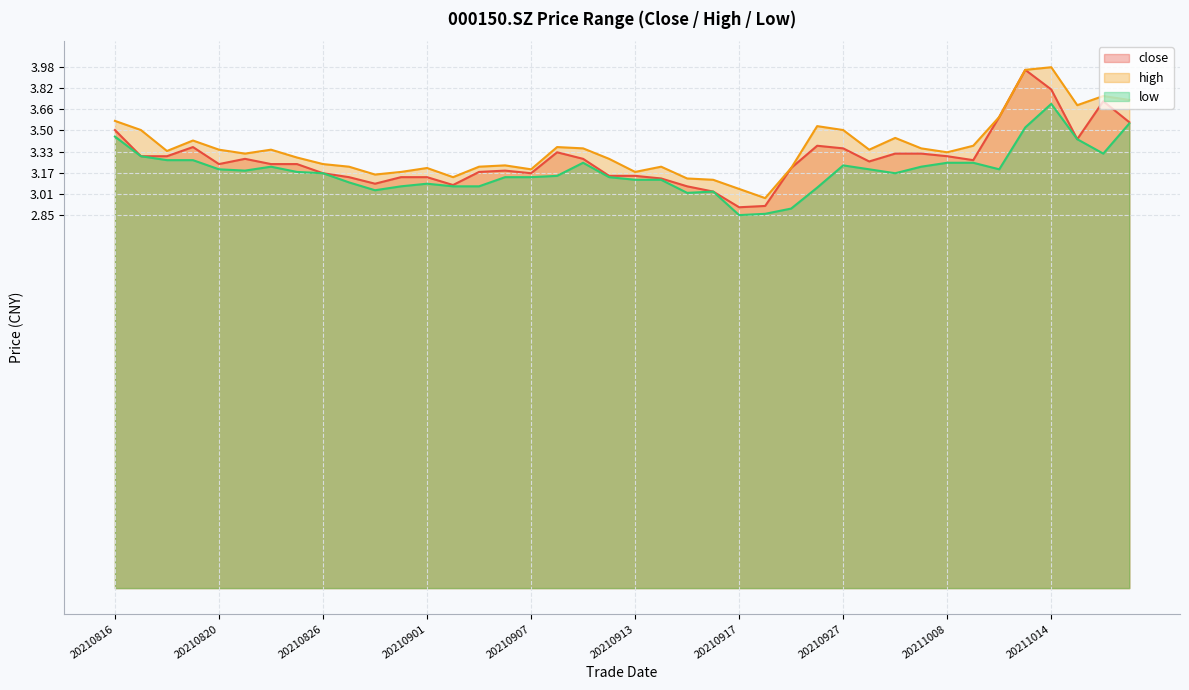

Reading left to right, transcribe all the data shown in this chart.

close: 3.5	3.3	3.3	3.4	3.2	3.3	3.2	3.2	3.2	3.1	3.1	3.1	3.1	3.1	3.2	3.2	3.2	3.3	3.3	3.1	3.1	3.1	3.1	3.0	2.9	2.9	3.2	3.4	3.4	3.3	3.3	3.3	3.3	3.3	3.6	4.0	3.8	3.4	3.7	3.6
high: 3.6	3.5	3.3	3.4	3.4	3.3	3.4	3.3	3.2	3.2	3.2	3.2	3.2	3.1	3.2	3.2	3.2	3.4	3.4	3.3	3.2	3.2	3.1	3.1	3.0	3.0	3.2	3.5	3.5	3.4	3.4	3.4	3.3	3.4	3.6	4.0	4.0	3.7	3.8	3.7
low: 3.5	3.3	3.3	3.3	3.2	3.2	3.2	3.2	3.2	3.1	3.0	3.1	3.1	3.1	3.1	3.1	3.1	3.1	3.2	3.1	3.1	3.1	3.0	3.0	2.9	2.9	2.9	3.1	3.2	3.2	3.2	3.2	3.2	3.2	3.2	3.5	3.7	3.4	3.3	3.5